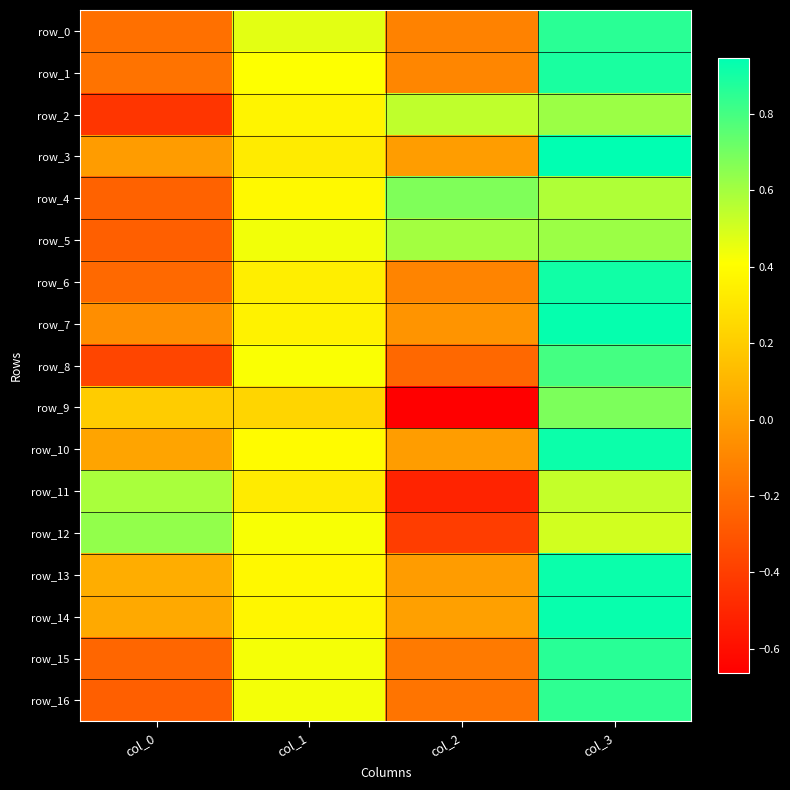

What value does the row_7 series have at col_3?

0.9